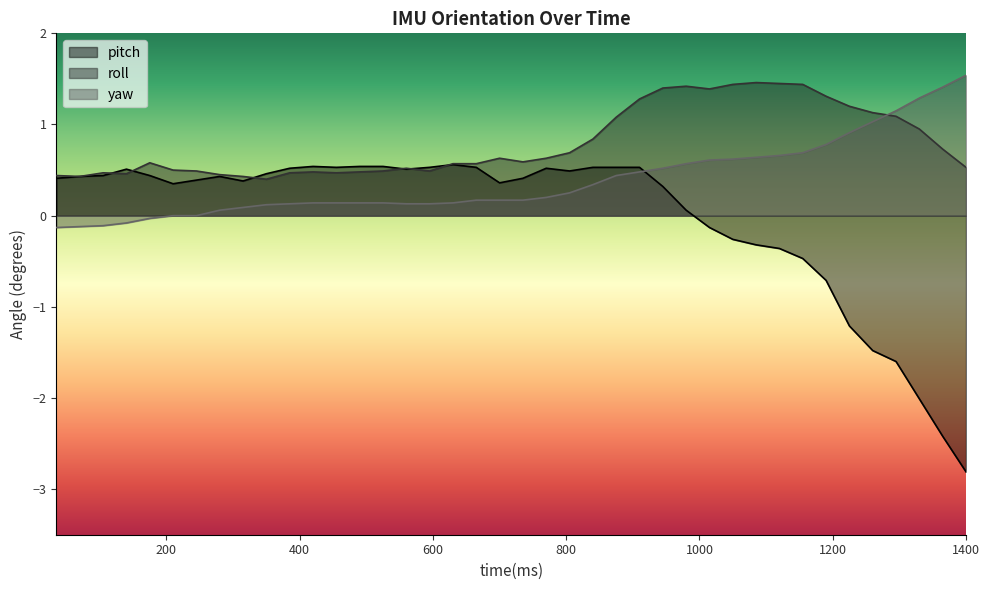

Where is roll nearest to the value 0?

350